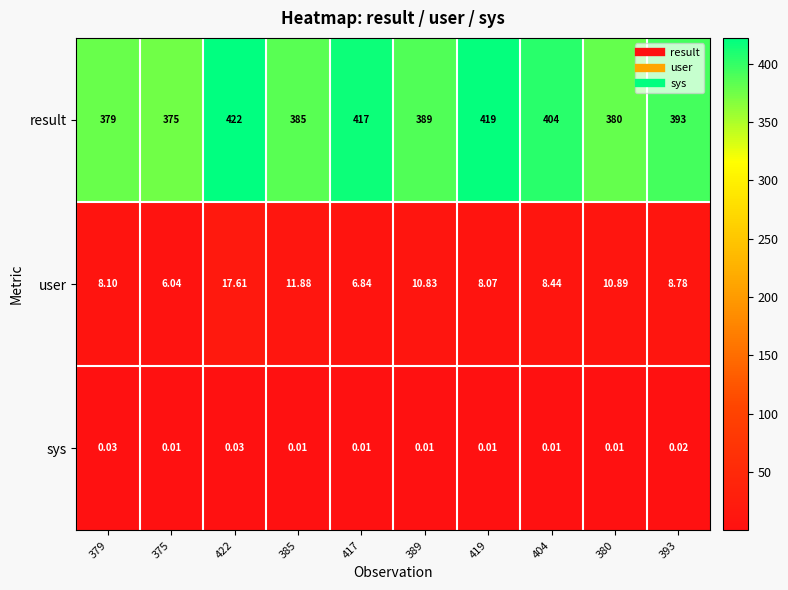

Which series has the largest range (max minus min)?

result